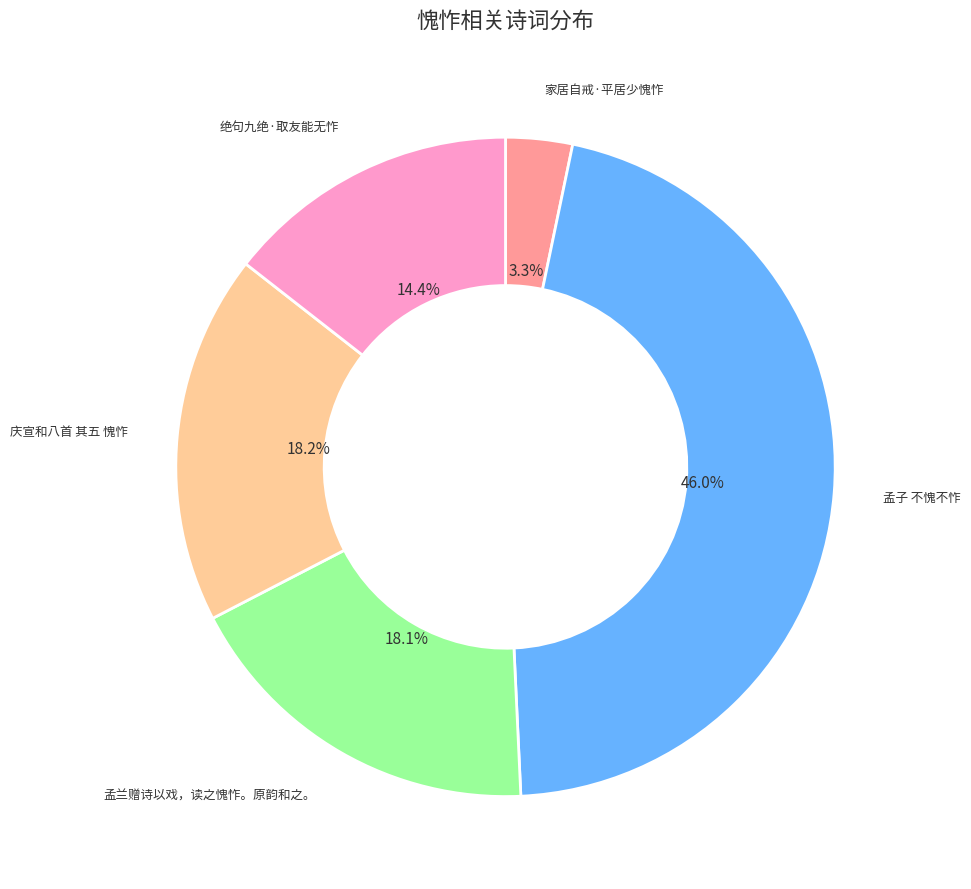

How many segments does this pie chart have?

5